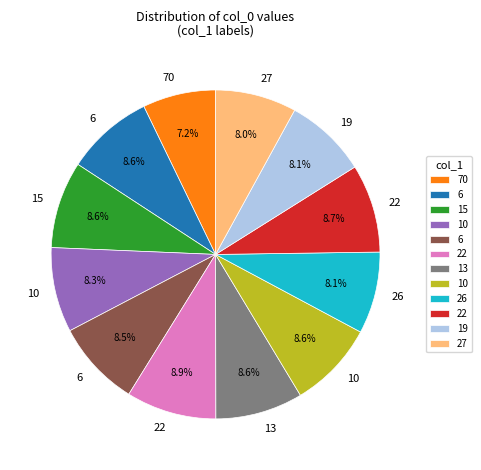

Does any single category account for the majority?

No